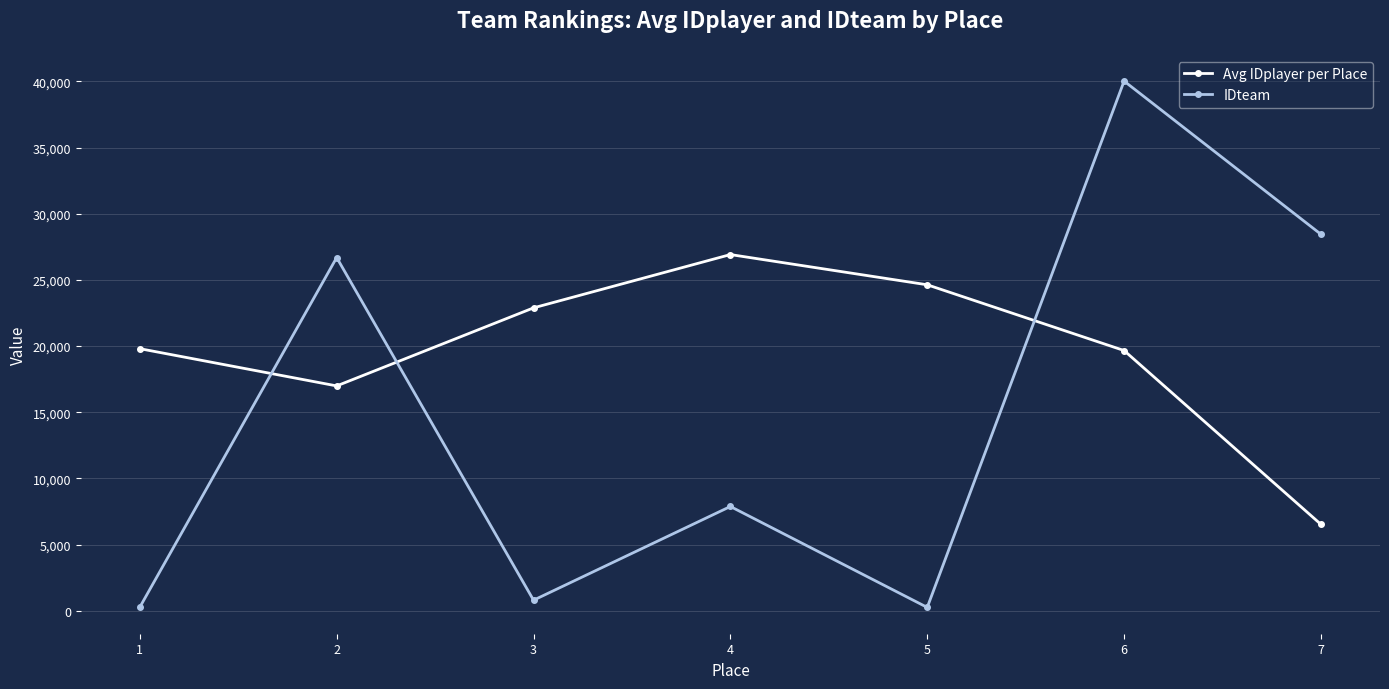

In IDteam, how many points are lower than both neighbors (excluding endpoints)?

2